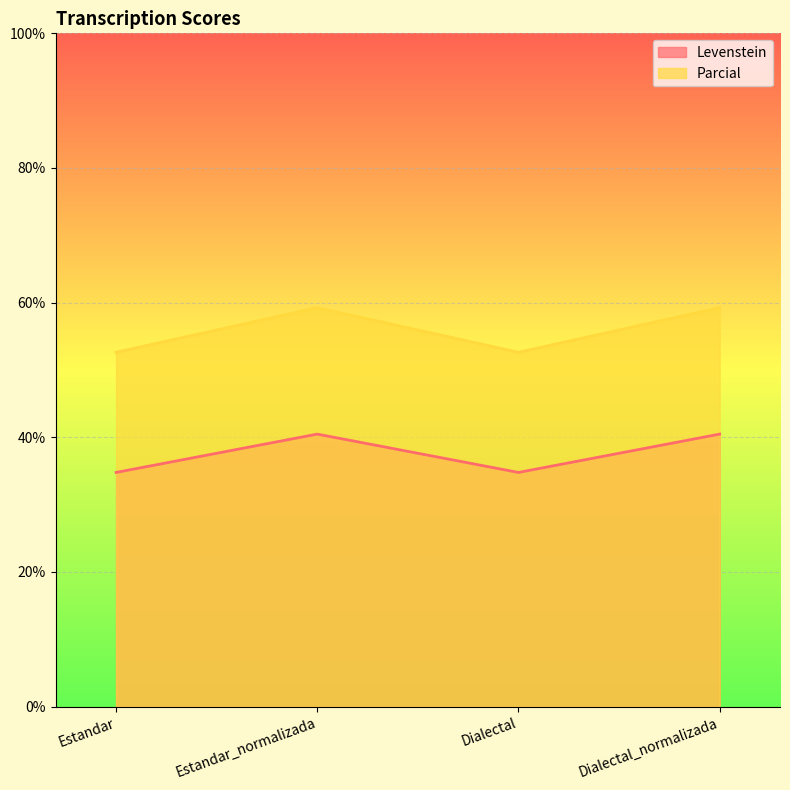

Which label corresponds to the largest value in the chart?

Estandar_normalizada